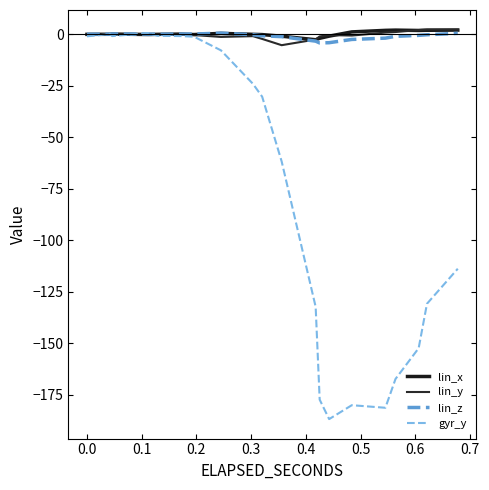

Which series has the widest spread of values?

gyr_y